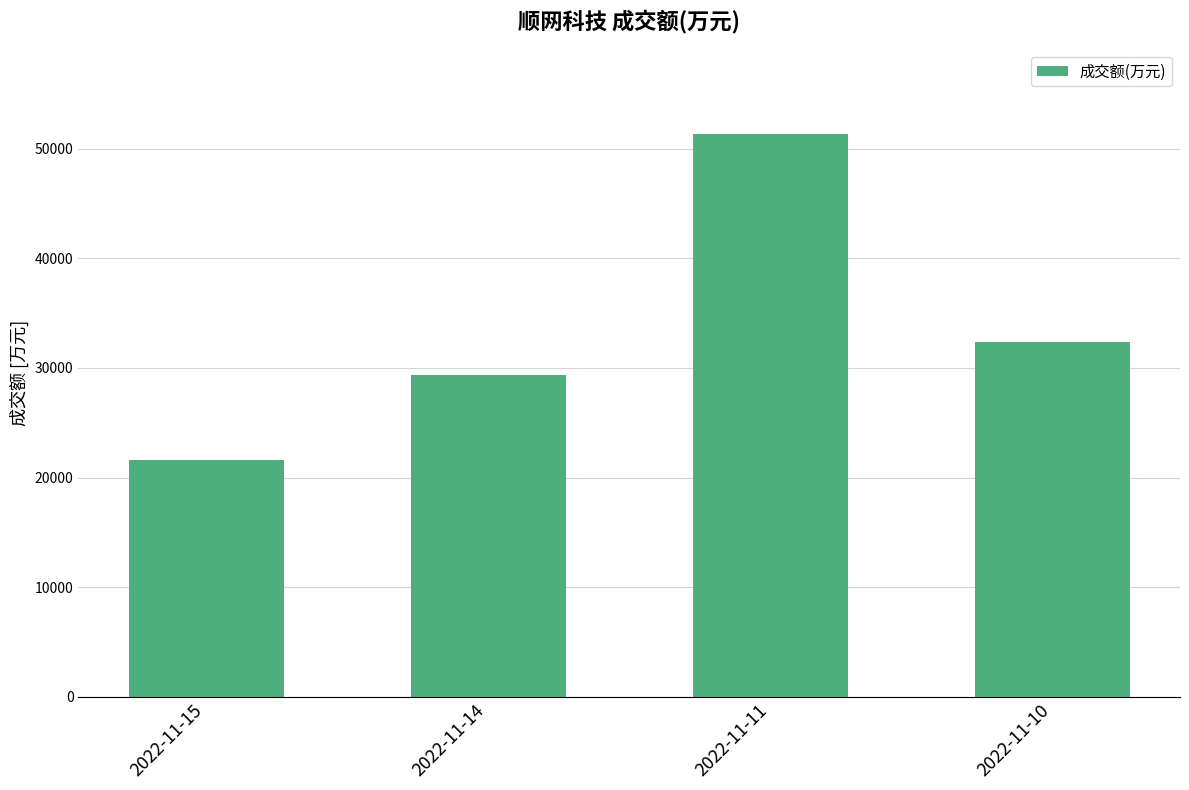

List the labels in order of value, largest first.

2022-11-11, 2022-11-10, 2022-11-14, 2022-11-15